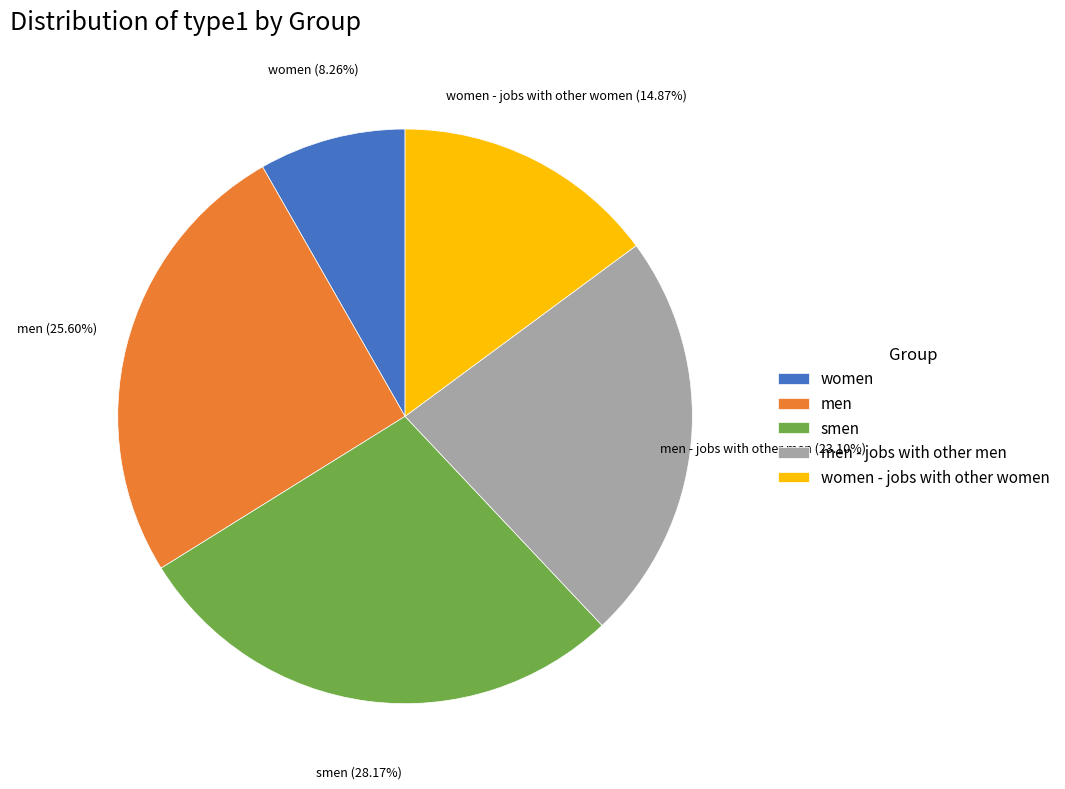

To the nearest percent, what is the difference between the largest and smallest slice percentages?

20%